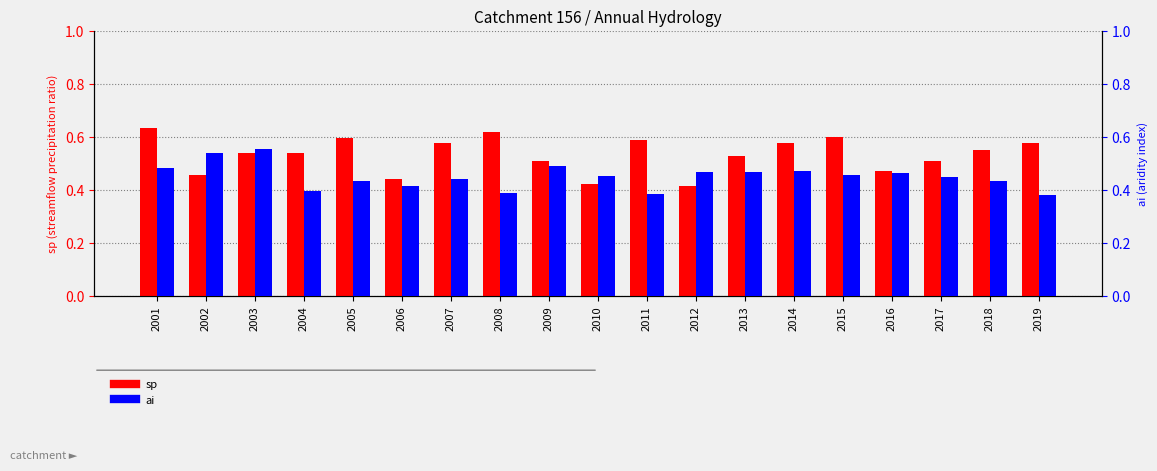

Rank the series at 2004 from lowest to highest value.

ai, sp